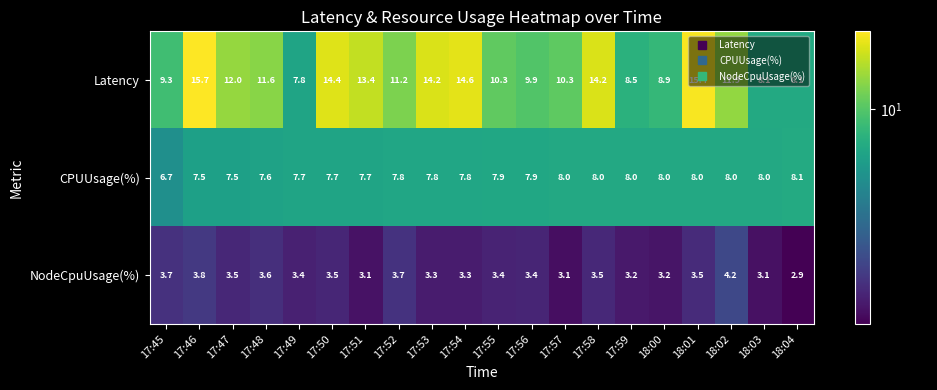

The value of Latency at 17:54 is 25.9. True or false?

False